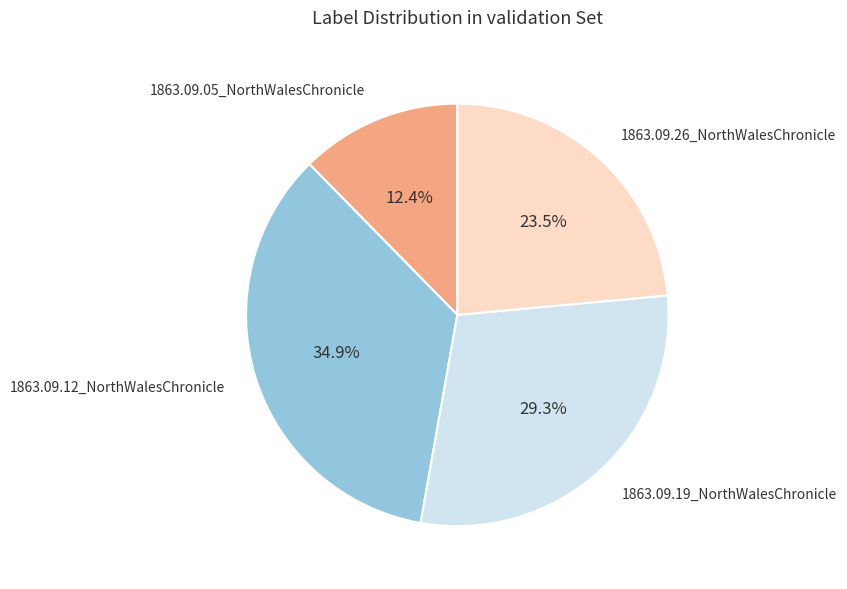

To the nearest percent, what is the combined percentage of 1863.09.26_NorthWalesChronicle and 1863.09.19_NorthWalesChronicle?

53%